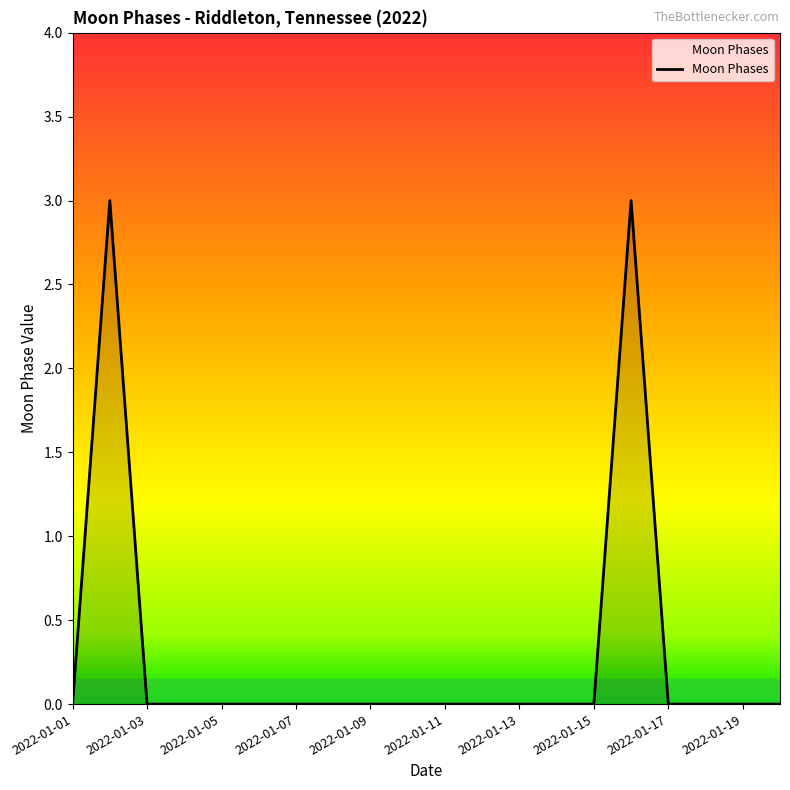

What is the maximum value shown in the chart?

3